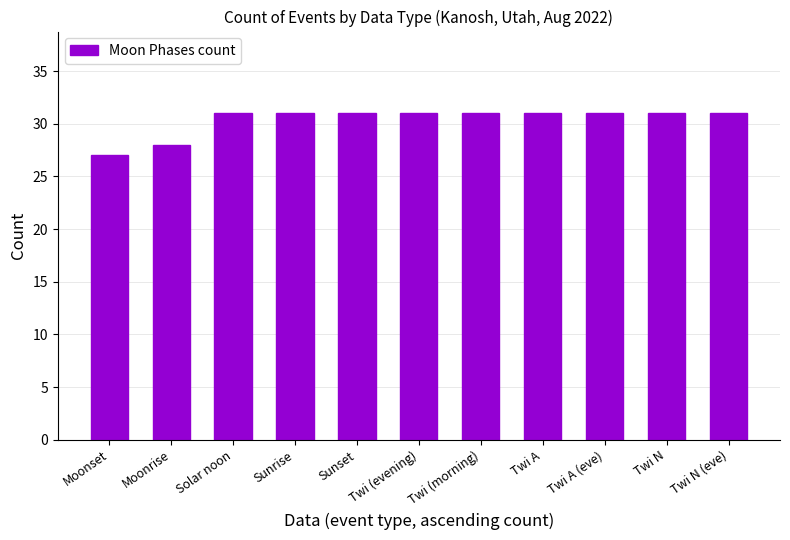

Reading left to right, transcribe all the data shown in this chart.

Moonset=27	Moonrise=28	Solar noon=31	Sunrise=31	Sunset=31	Twi (evening)=31	Twi (morning)=31	Twi A=31	Twi A (eve)=31	Twi N=31	Twi N (eve)=31